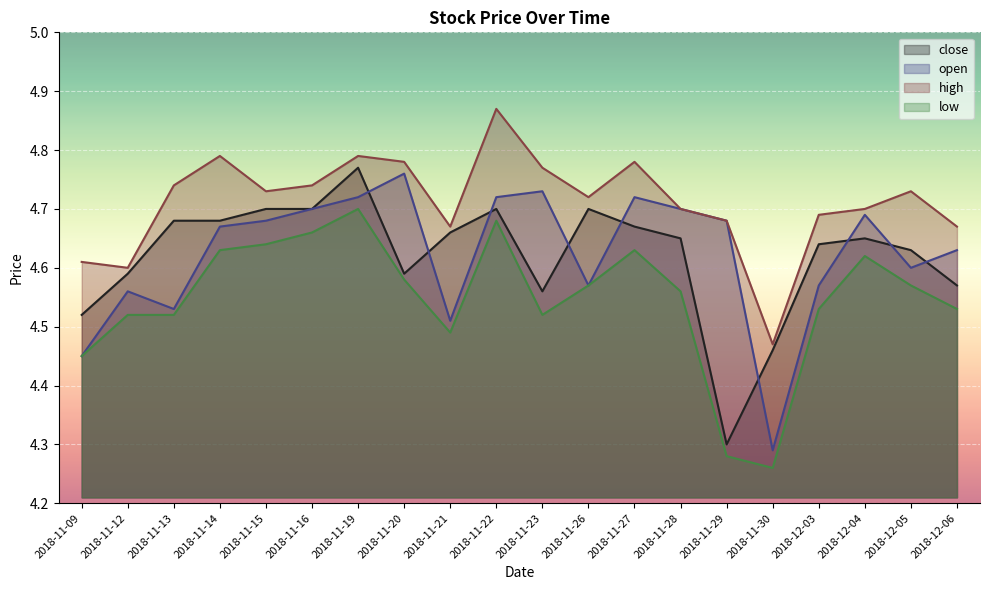

Count the open values in the range 4 to 5.

20